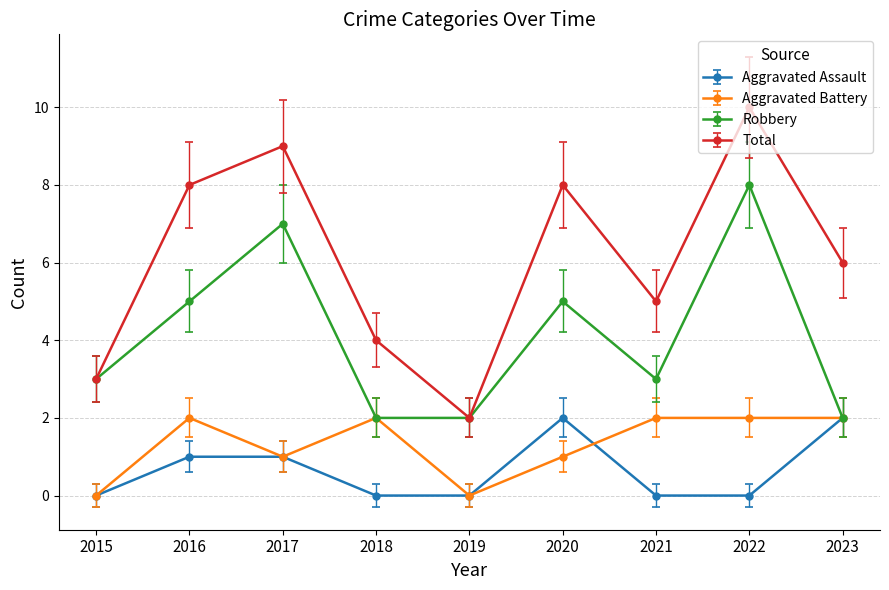

In Total, how many points are lower than both neighbors (excluding endpoints)?

2